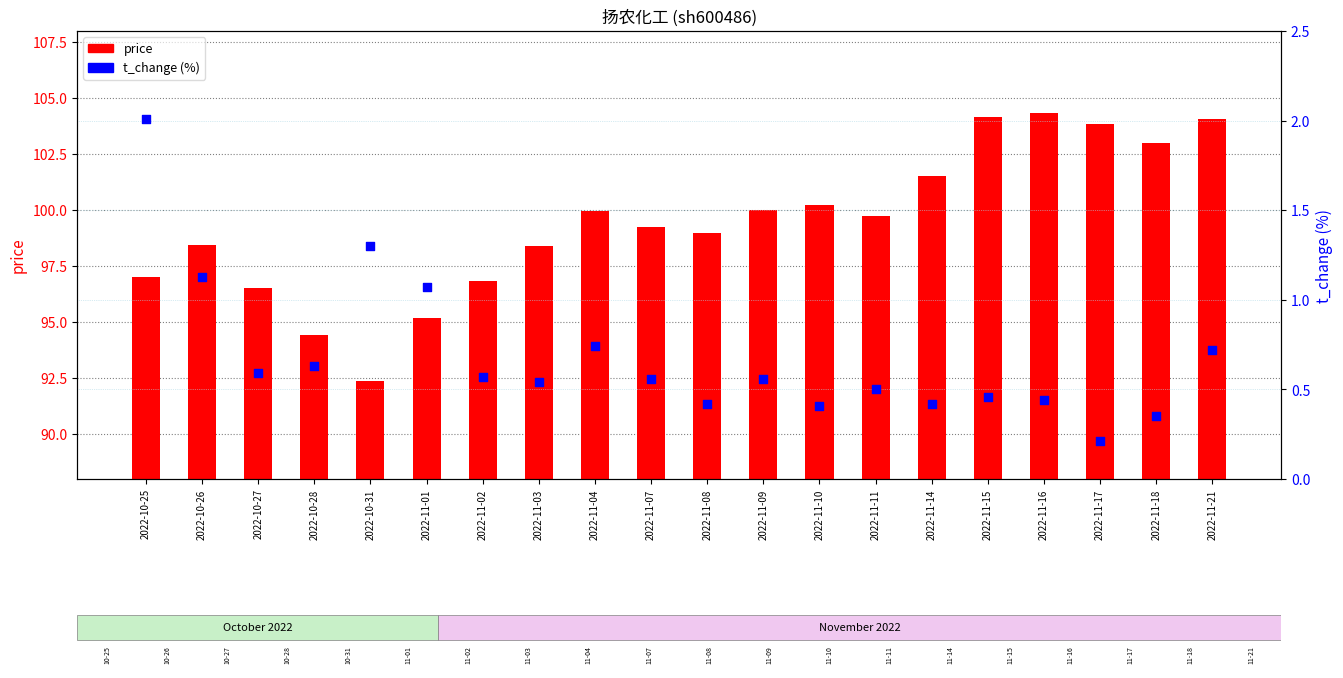

At how many categories does at least one series exceed 57?

20